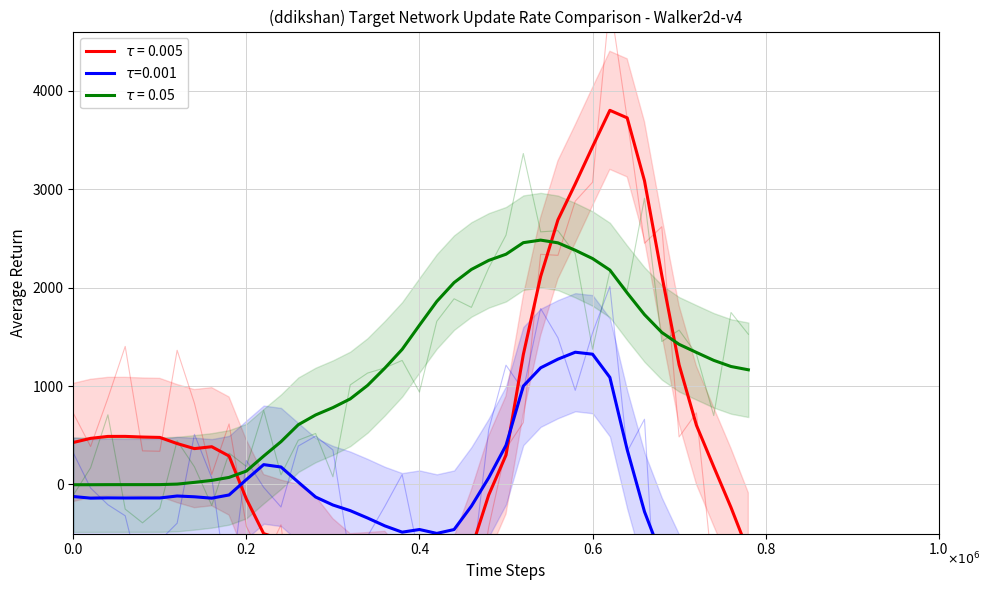

Reading left to right, extract all data points from this chart.

col_1: 426.7	468.5	488.1	488.5	481.9	478.0	415.6	364.4	383.6	289.2	-147.3	-499.2	-555.1	-599.5	-721.2	-947.1	-1099.1	-1087.9	-1075.5	-1272.1	-1662.8	-1554.2	-1134.9	-654.4	-106.8	298.8	1319.6	2112.3	2687.7	3052.4	3430.7	3800.0	3723.5	3084.5	2124.3	1215.5	601.8	180.4	-234.0	-684.3
col_2: -122.1	-138.6	-135.9	-137.1	-136.6	-137.0	-116.8	-124.9	-139.0	-106.4	49.6	201.7	177.6	23.8	-127.2	-208.4	-265.6	-340.3	-420.4	-484.2	-457.3	-496.7	-457.5	-220.0	68.2	398.0	999.5	1184.9	1272.9	1343.3	1323.3	1087.7	354.2	-276.1	-734.2	-1109.0	-1474.6	-1883.7	-2091.2	-2200.0
col_6: -2.5	-2.2	-1.6	-1.4	-1.4	-1.1	3.9	21.5	41.4	72.0	136.0	288.6	434.8	607.0	706.3	780.9	869.2	1006.1	1181.9	1372.5	1617.8	1859.0	2050.5	2183.9	2275.9	2338.5	2455.9	2481.9	2454.2	2379.2	2294.5	2177.9	1945.6	1725.1	1544.4	1423.3	1341.2	1260.7	1198.3	1164.8